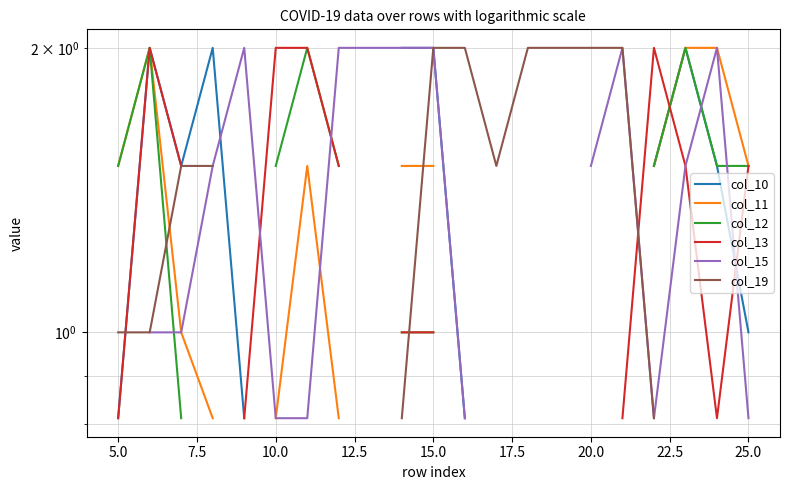

How many times do col_11 and col_13 cross each other?

1